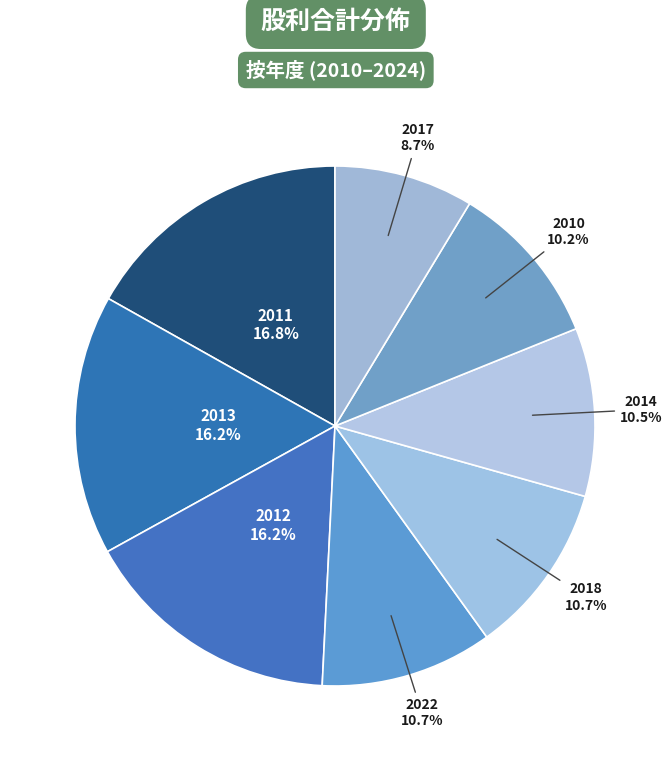

Does 2017 represent more than half of the total?

No